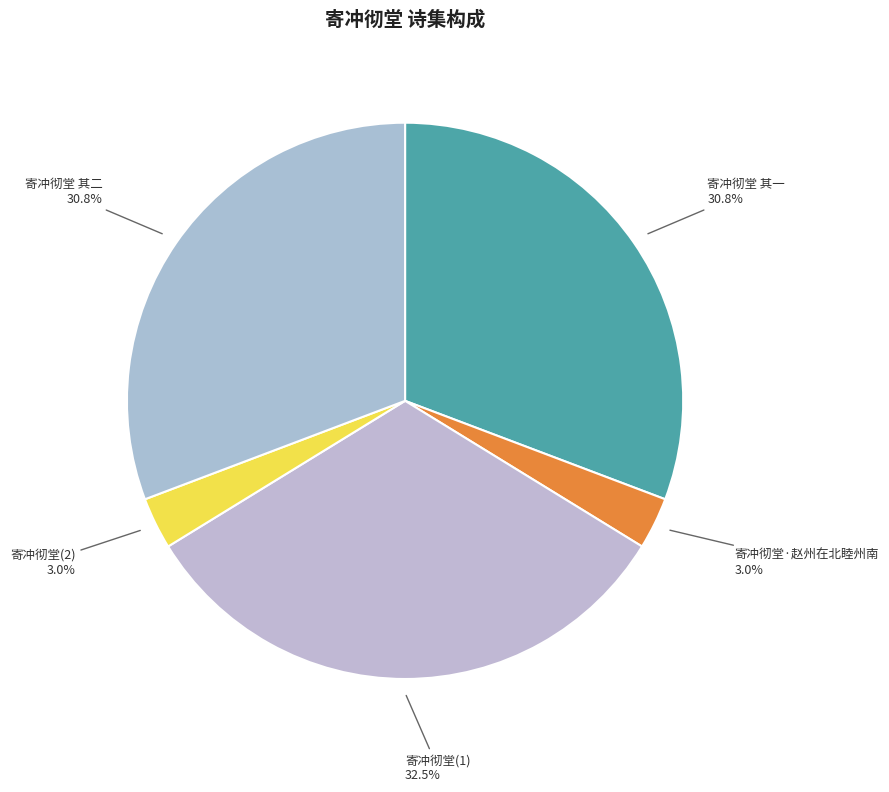

What portion of the pie excludes 寄冲彻堂(1)?

67.5%